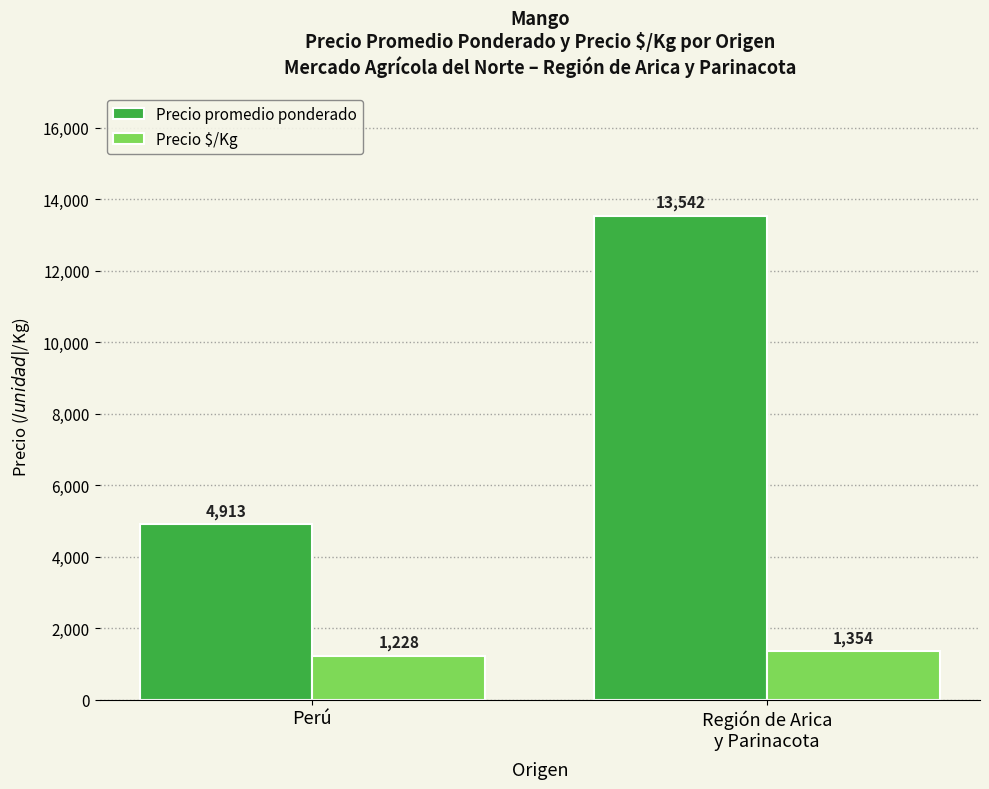

List the series in order of their peak value, lowest first.

Precio $/Kg, Precio promedio ponderado